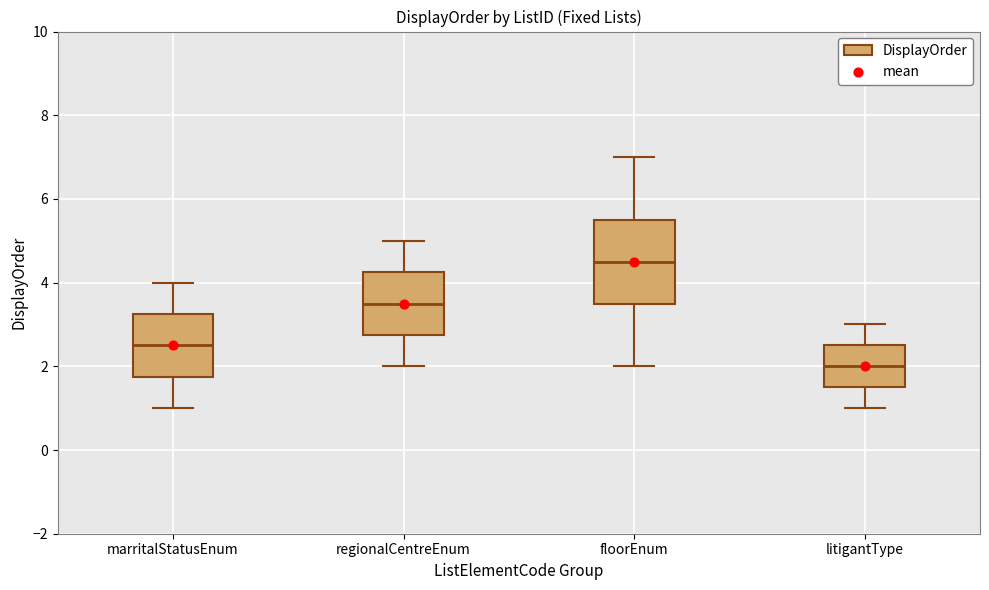

Reading left to right, transcribe this box plot: for each box, give where its median line is, the range the box spans, and where its two whiskers end, as read against the y-axis. The values are not printed on the chart, so give them approximately, as read against the axis.

marritalStatusEnum: median 2.6, box 1.8 to 3.2, whiskers 1.0 to 4.0
regionalCentreEnum: median 3.6, box 2.8 to 4.2, whiskers 2.0 to 5.0
floorEnum: median 4.6, box 3.6 to 5.6, whiskers 2.0 to 7.0
litigantType: median 2.0, box 1.6 to 2.6, whiskers 1.0 to 3.0